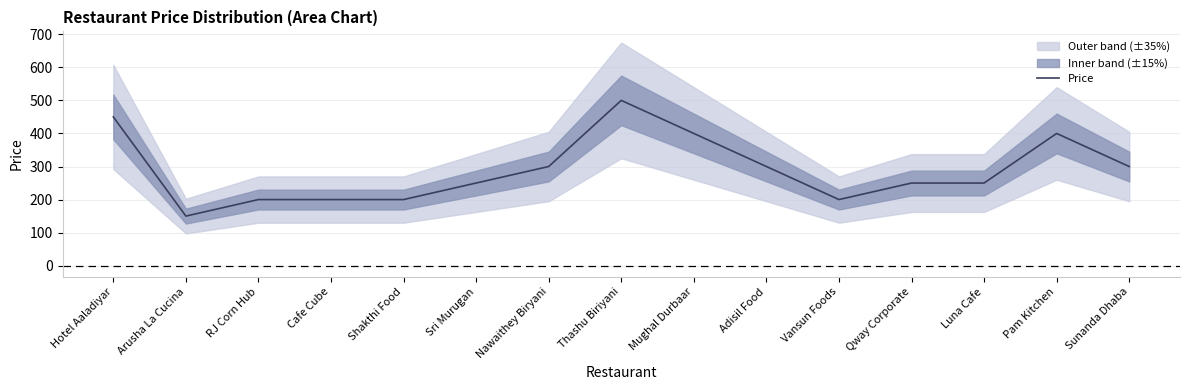

Which category has the highest value across all series?

Thashu Biriyani